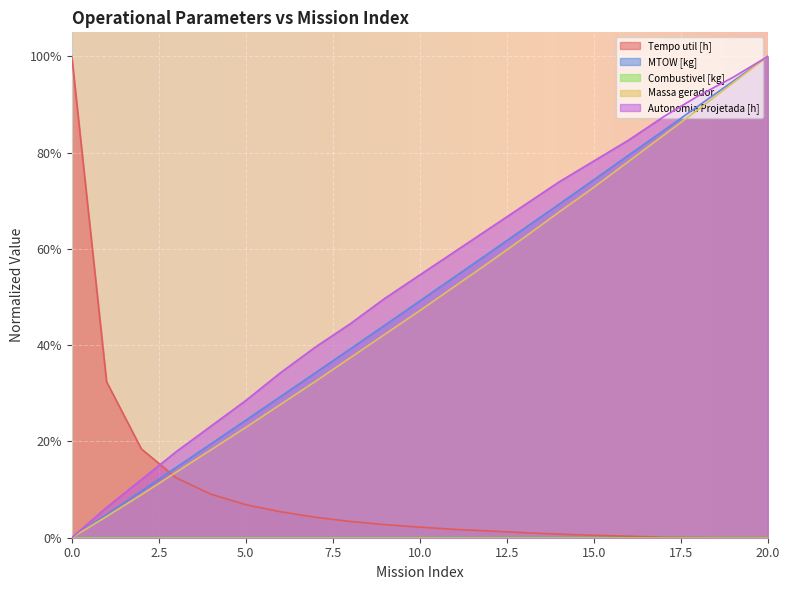

What is the value of the MTOW [kg] point at the 20th from the left?

0.9